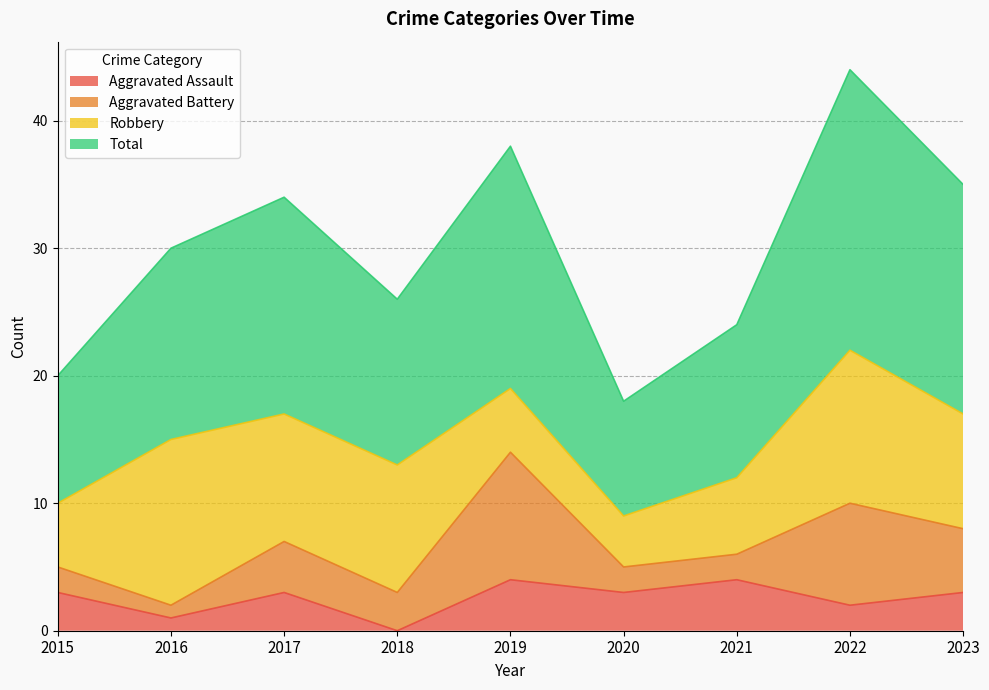

At which category does the chart reach its minimum across all series?

2018